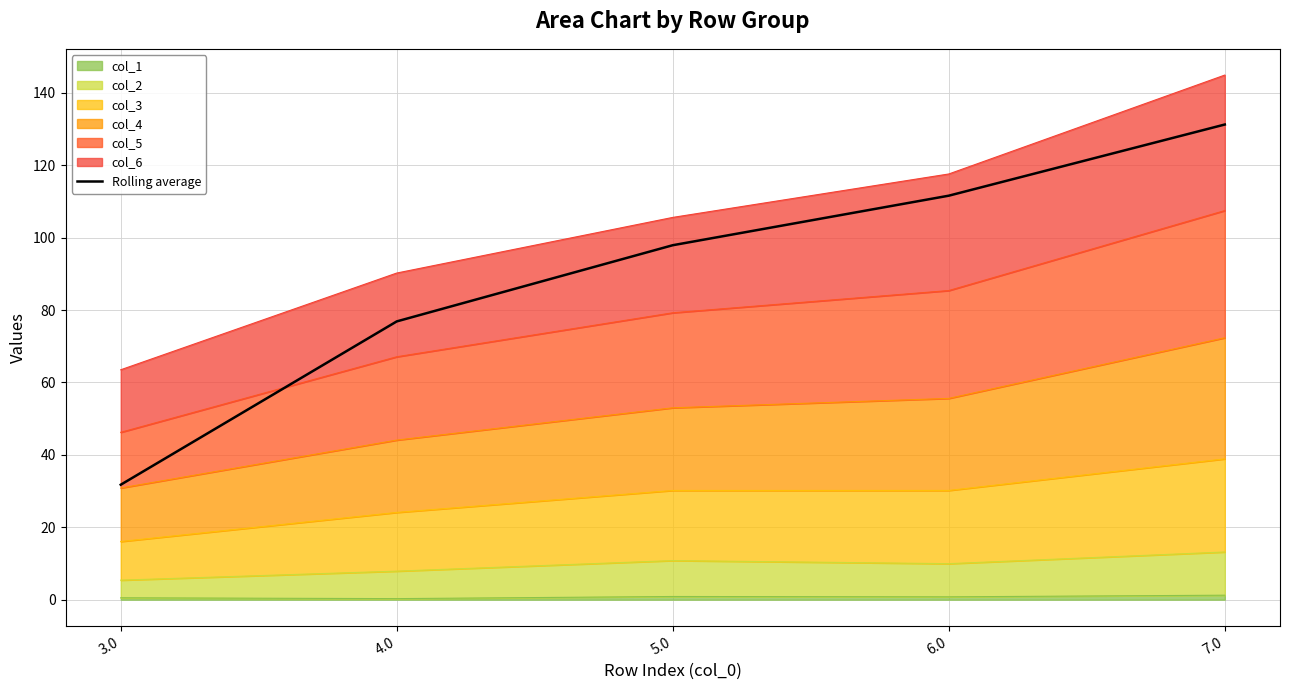

Count the number of categories in the chart.

5